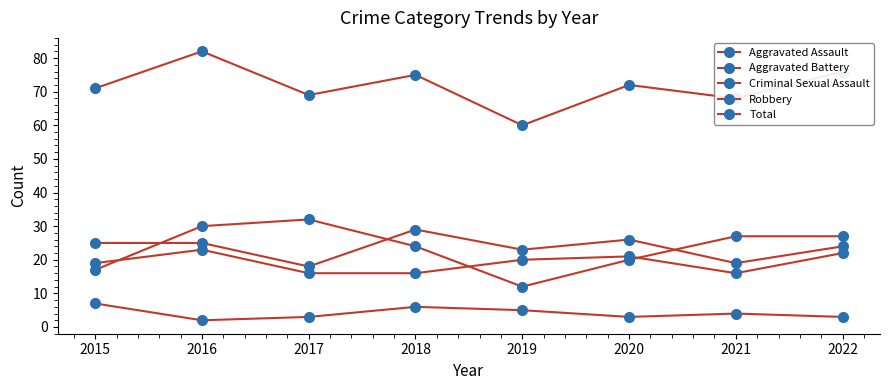

How many distinct data groups are displayed?

5